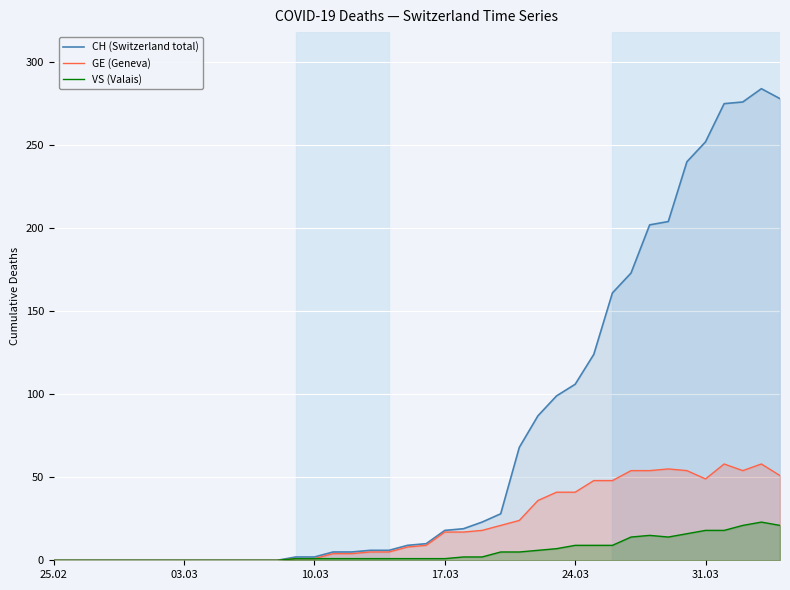

List the series in order of their overall mean, lowest first.

VS (Valais), GE (Geneva), CH (Switzerland total)